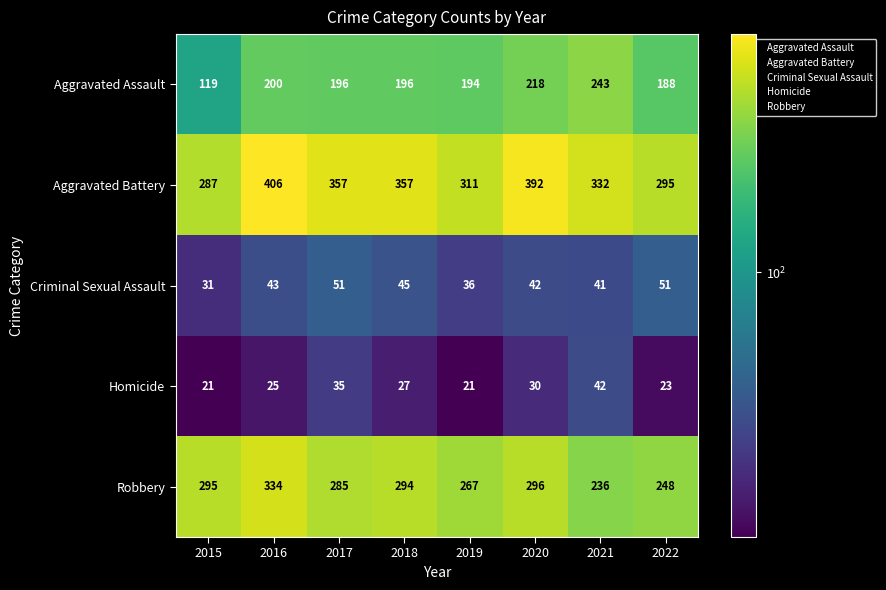

What is the spread (max minus min) of values at 2018?

330